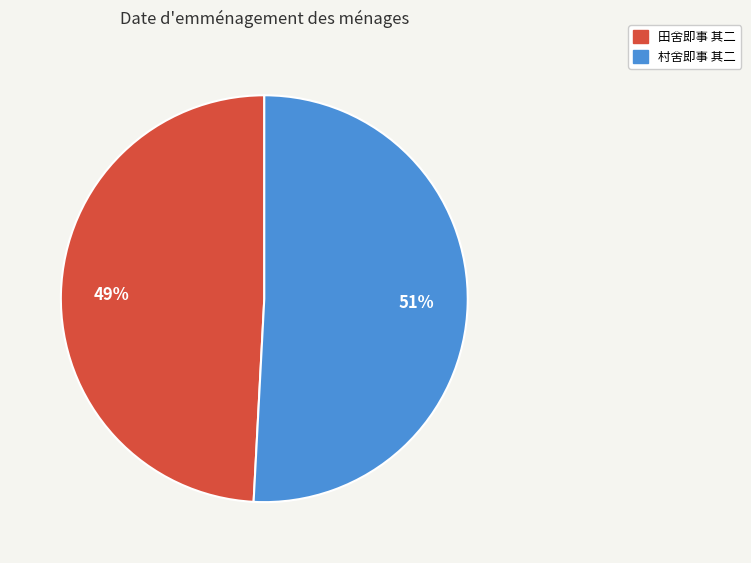

What is the largest slice in the pie chart?

村舍即事 其二